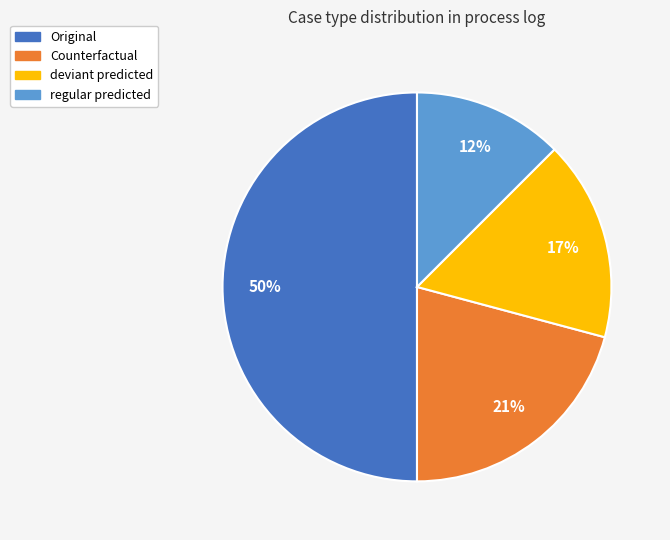

To the nearest percent, what is the average slice percentage?

25%